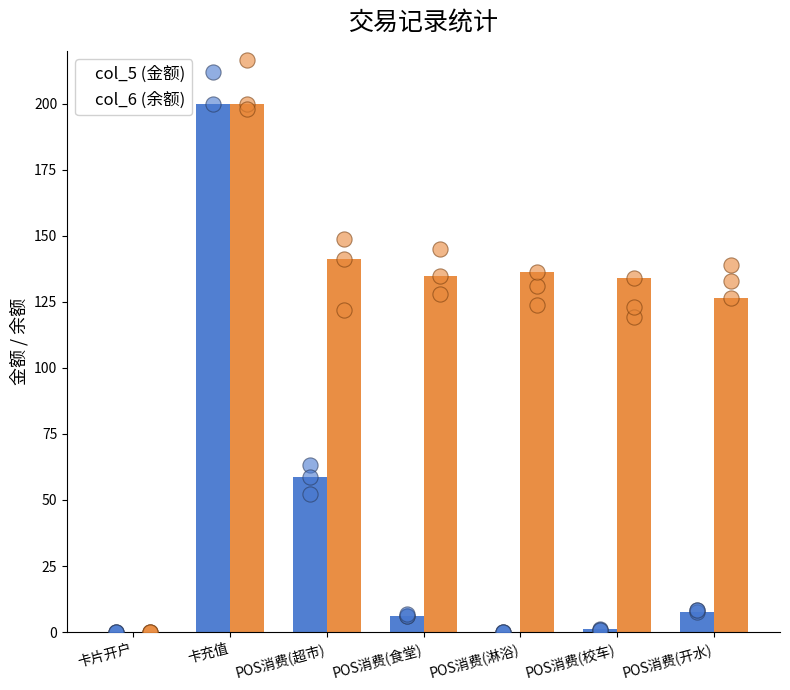

At which category is the sum across all series the highest?

卡充值